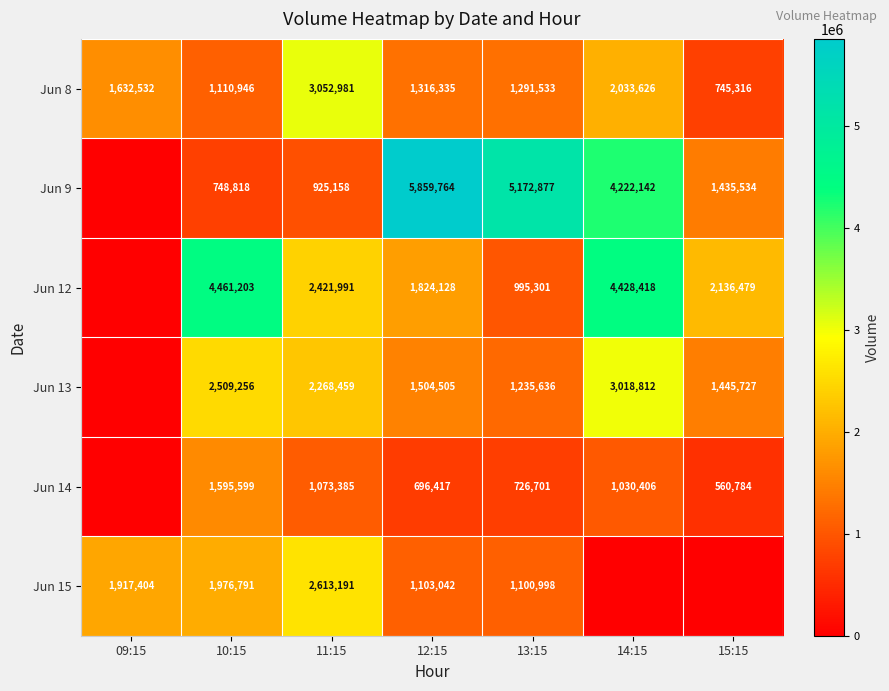

Rank the series at 12:15 from highest to lowest value.

Jun 9, Jun 12, Jun 13, Jun 8, Jun 15, Jun 14